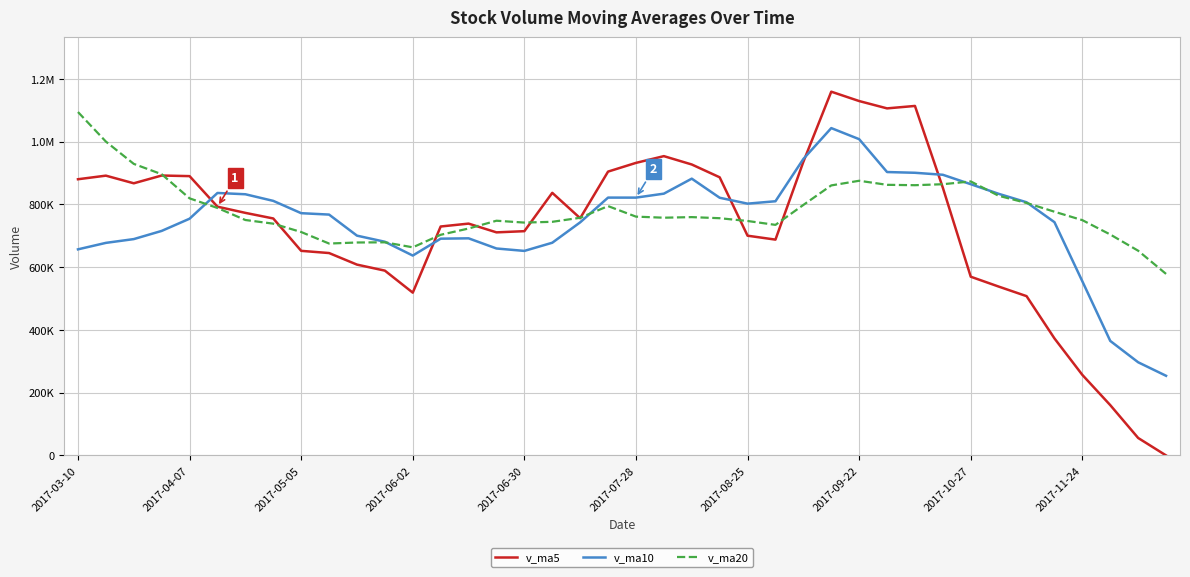

At how many categories does at least one series exceed 435064?

40